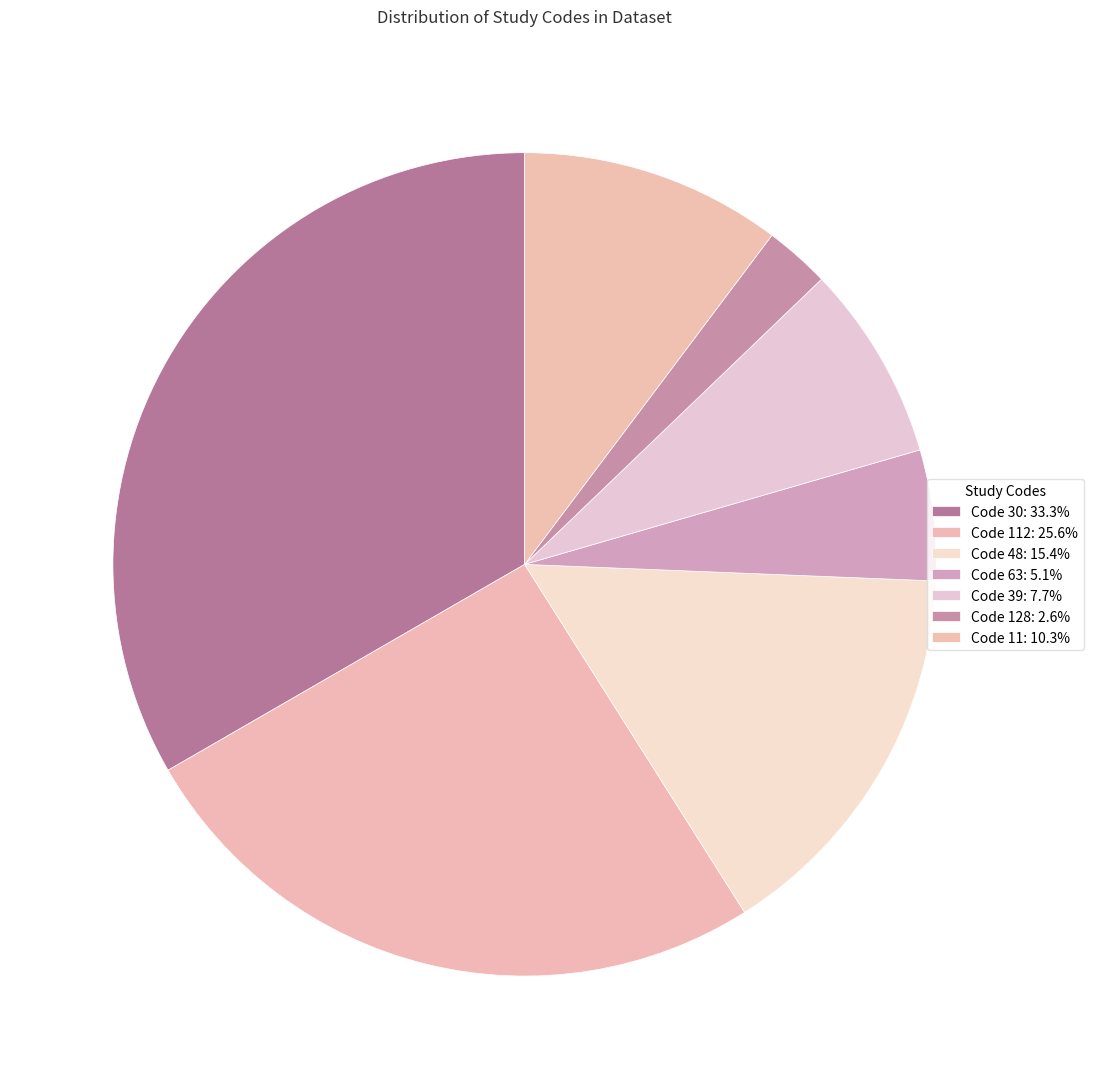

Does any single category account for the majority?

No